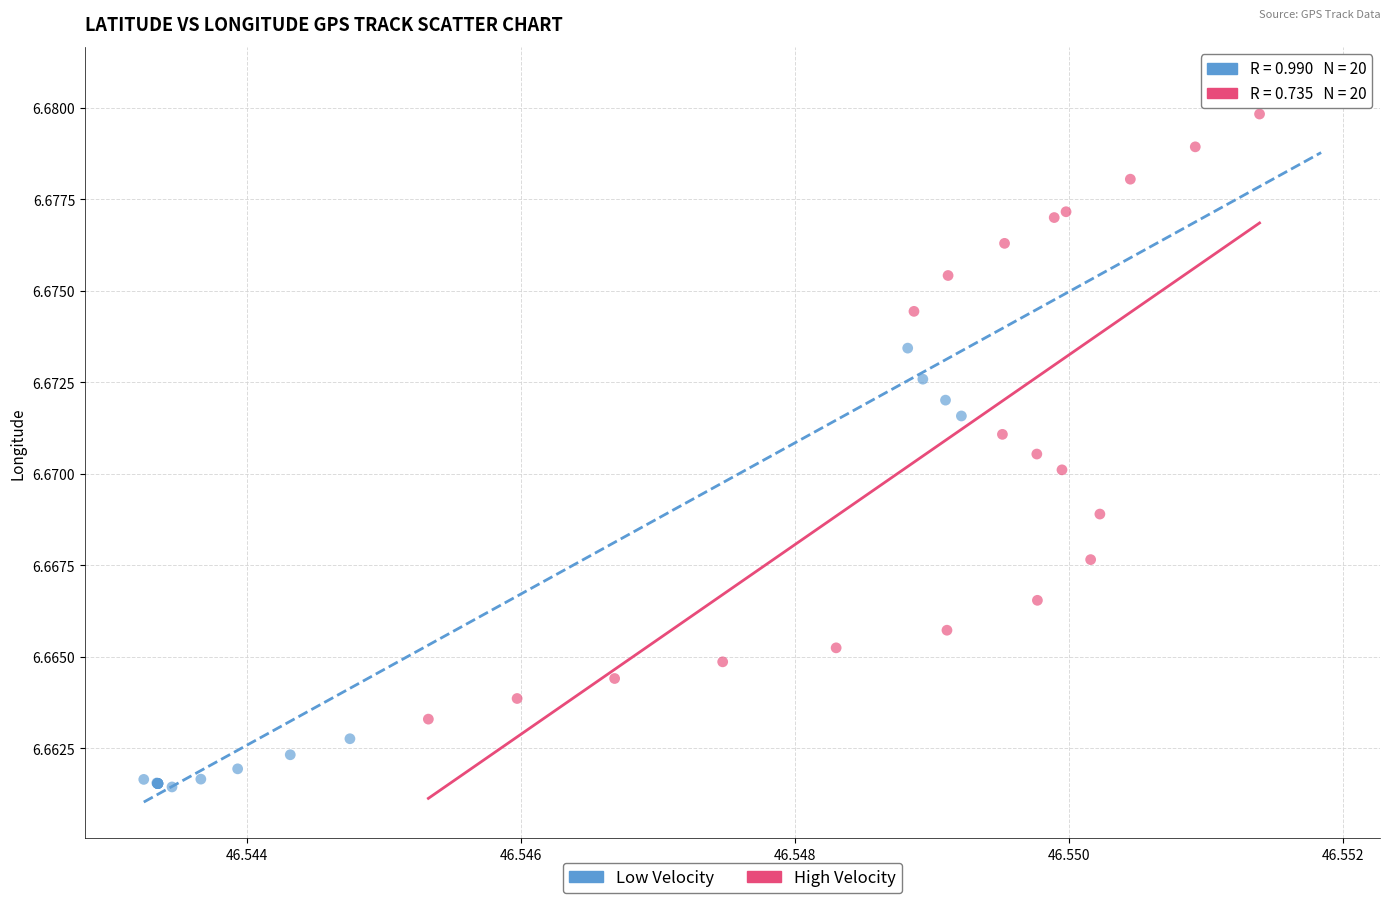

Which series contains the lowest Y value?

Low Velocity